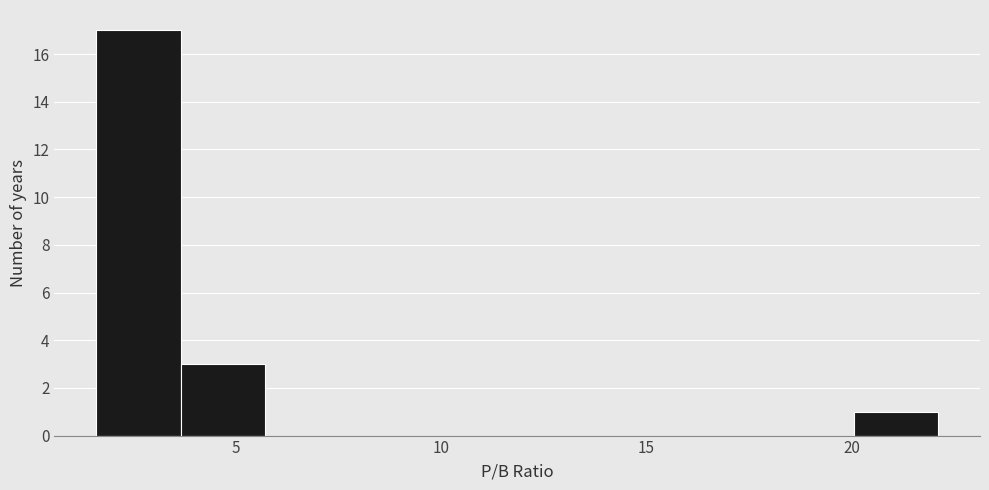

What is the height of the bar covering 20.0 to 22.0 on the x-axis? Neither the bar edges nor the heights are printed on the chart, so give them approximately, as read against the axes.

1